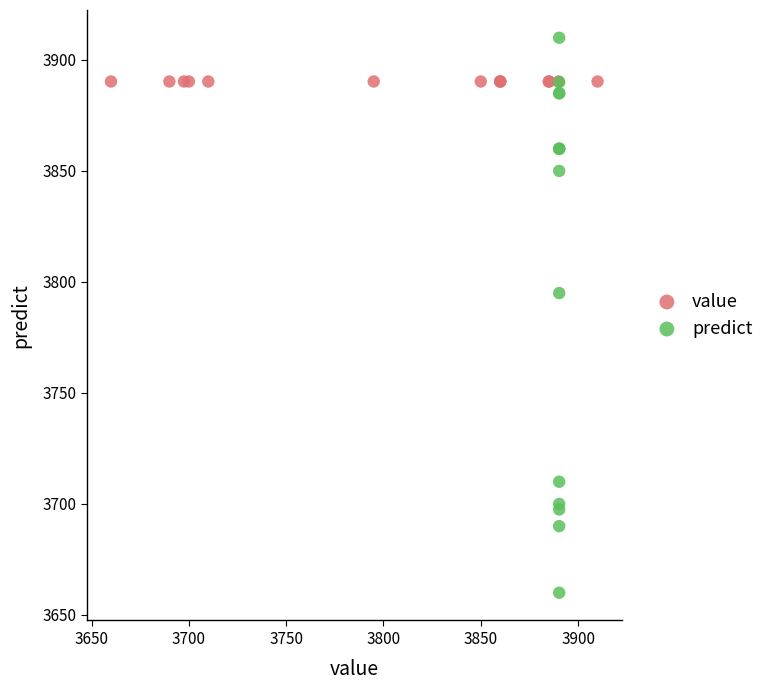

Which series contains the lowest Y value?

predict